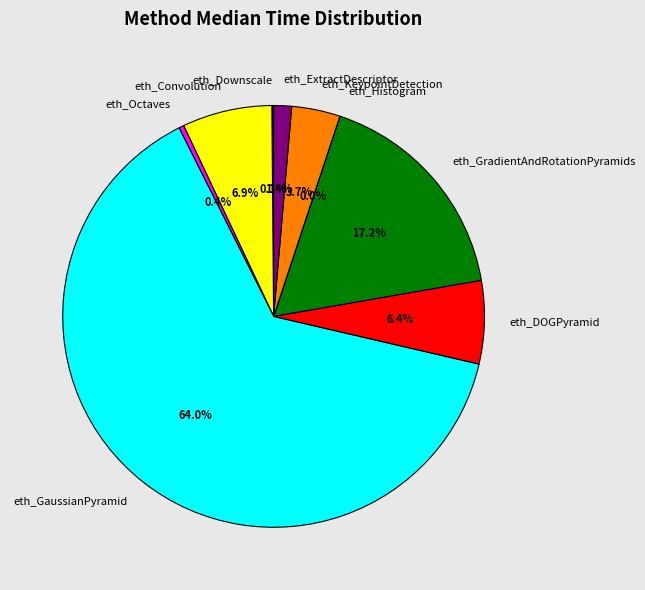

Which slice is the largest?

eth_GaussianPyramid